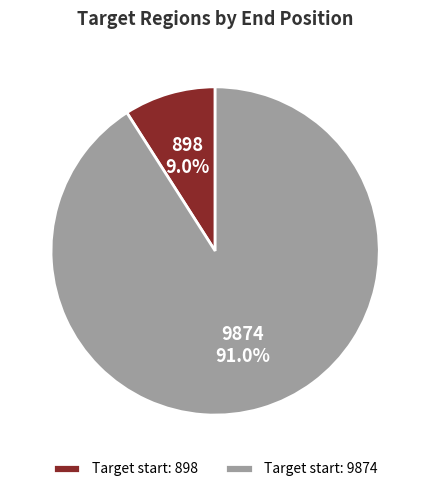

What percentage is the 898 slice, to the nearest percent?

9%